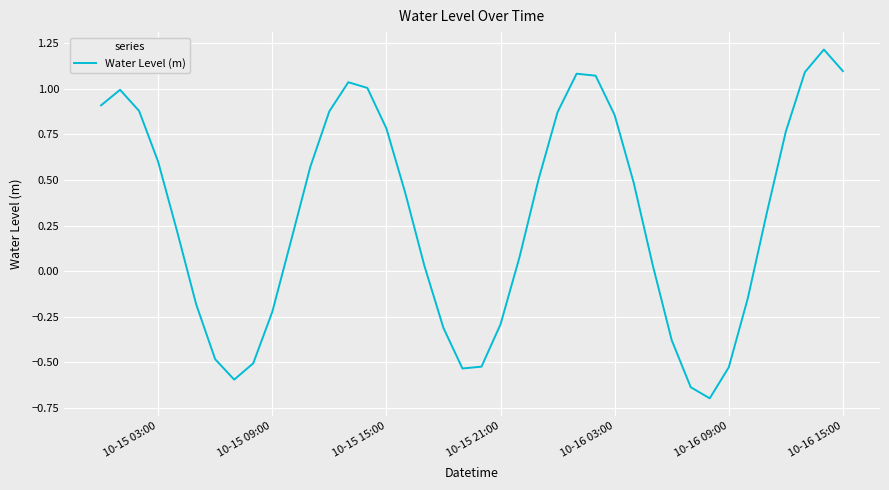

What is the minimum value shown in the chart?

-0.7